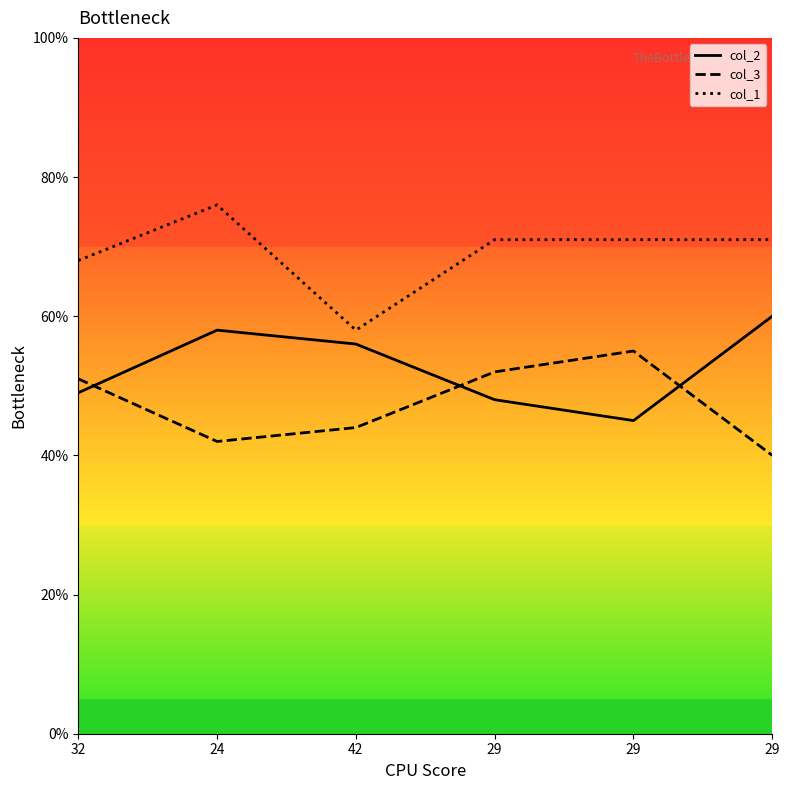

In col_3, how many points are higher than both neighbors (excluding endpoints)?

1